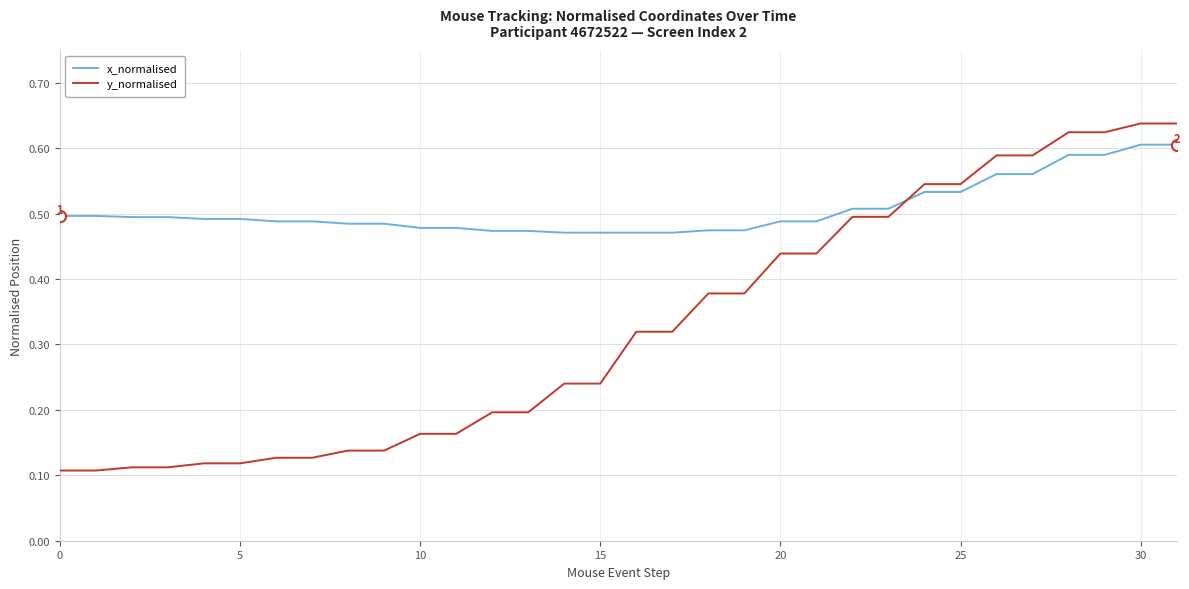

Which series has the largest total across all categories?

x_normalised